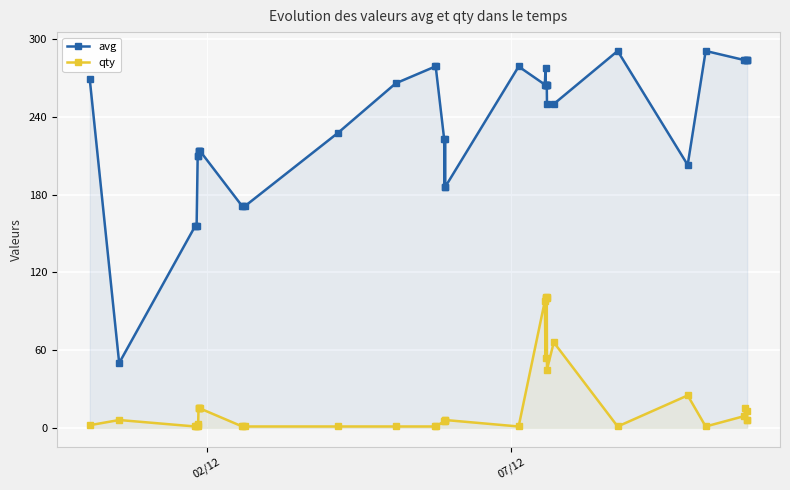

True or false: avg has more than 0 interior local peaks.

True